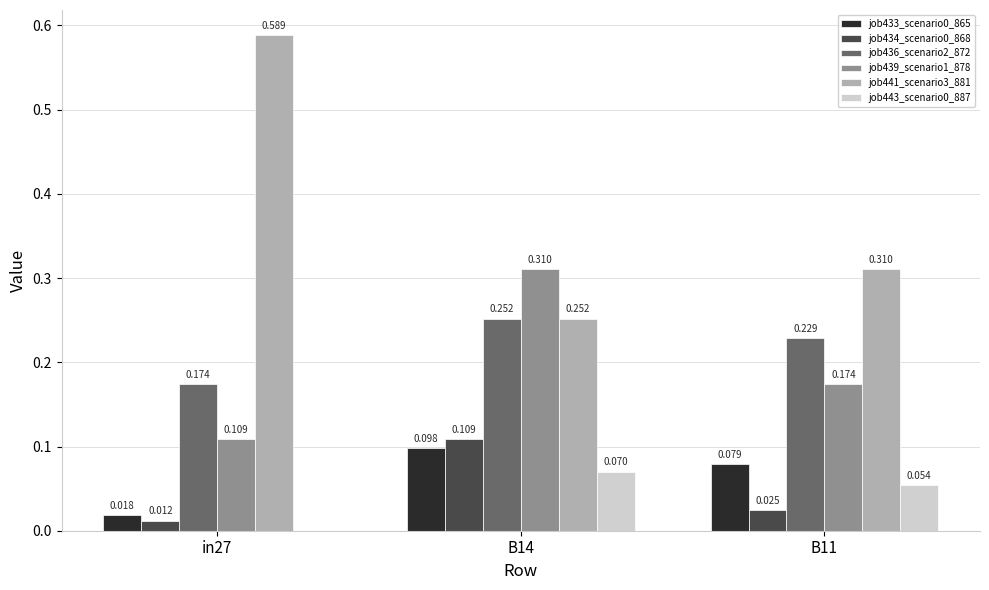

Is the value of job433_scenario0_865 at B14 greater than the value of job436_scenario2_872 at B11?

No